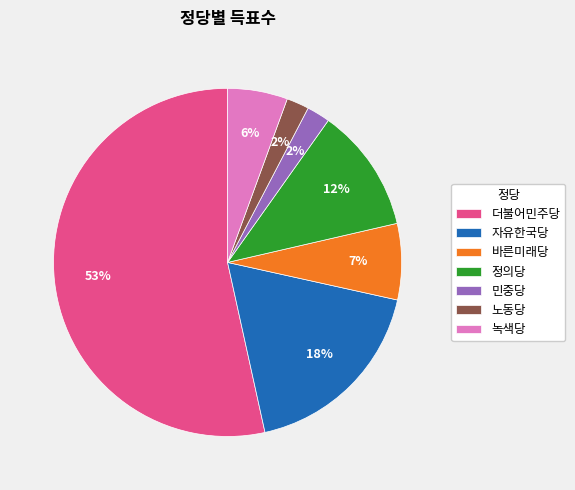

How many segments does this pie chart have?

7